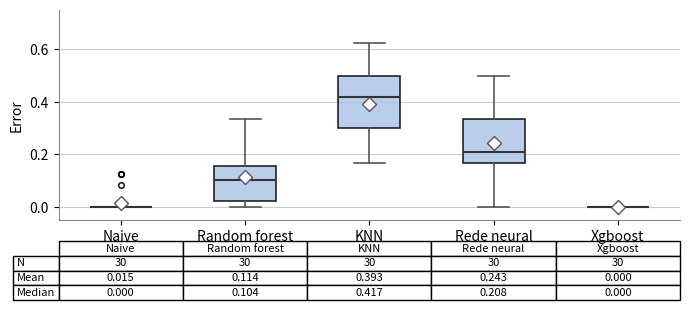

Which box is the tallest, from its lower edge to its upper edge?

KNN